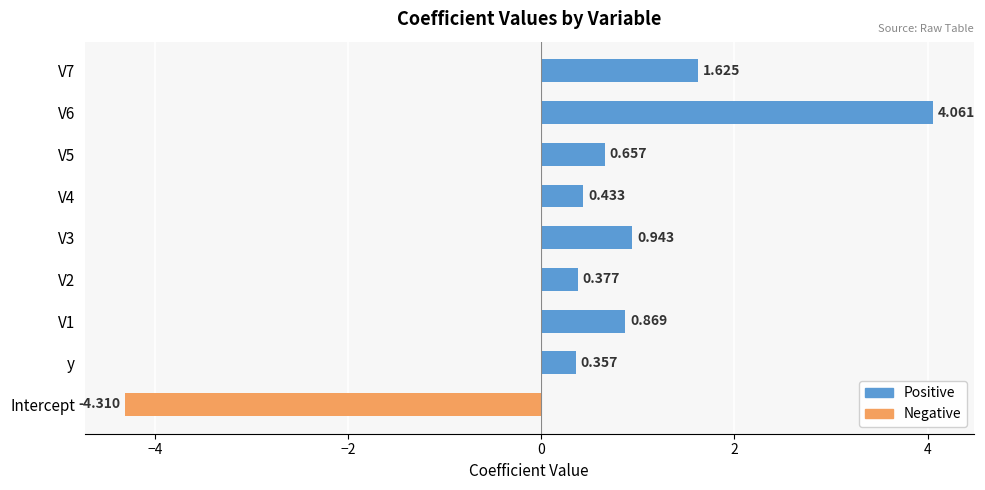

Which label corresponds to the smallest value in the chart?

Intercept